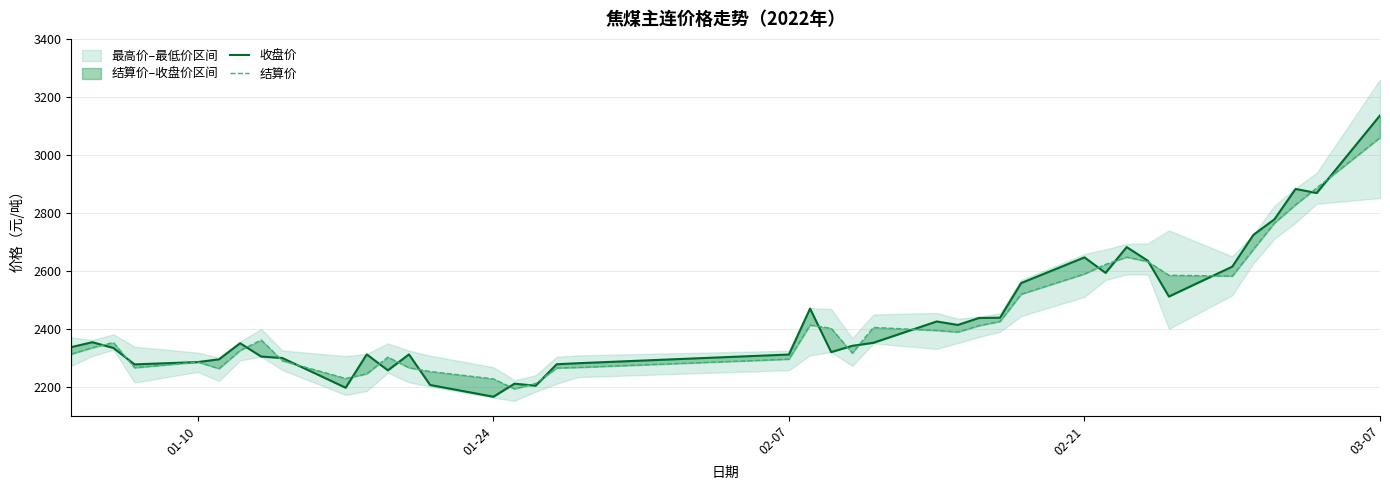

The value of 收盘价 at 35 is 4344.1. True or false?

False